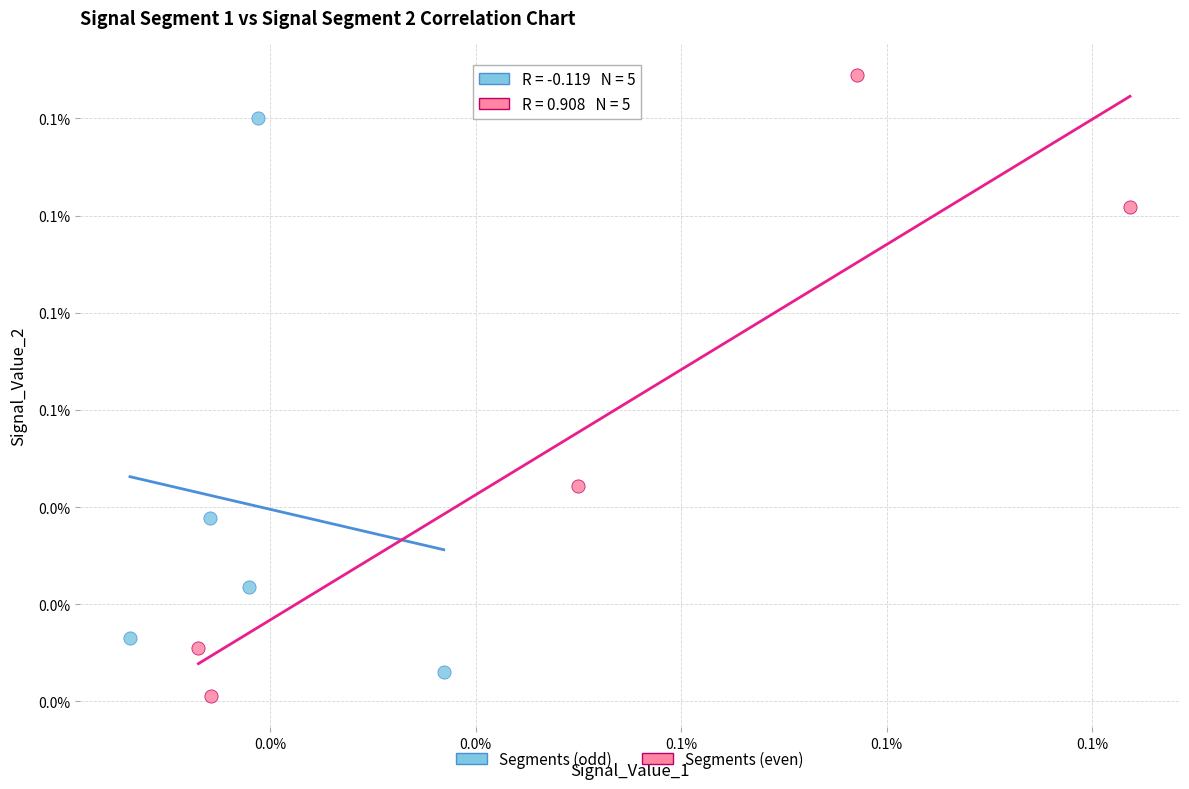

What are all the series names shown in the legend?

Segments (odd), Segments (even)